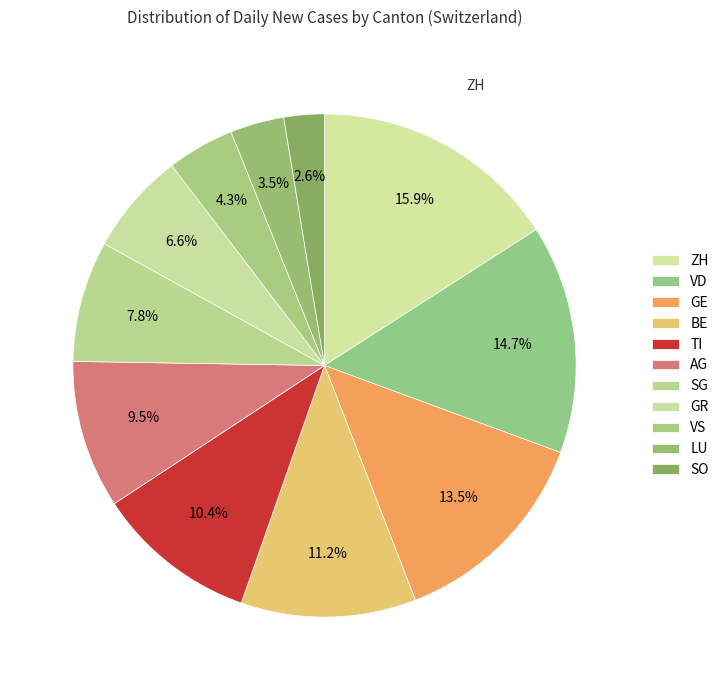

What portion of the pie excludes AG?

90.5%